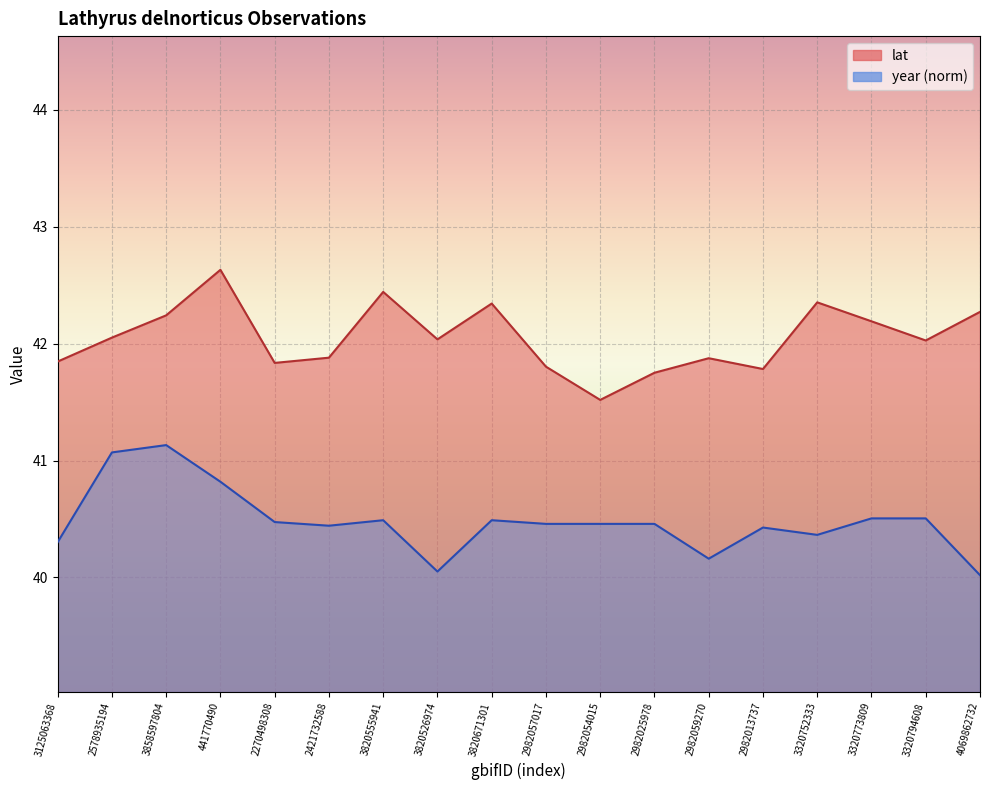

True or false: lat has a value of 41.8 at 2982013737.

True